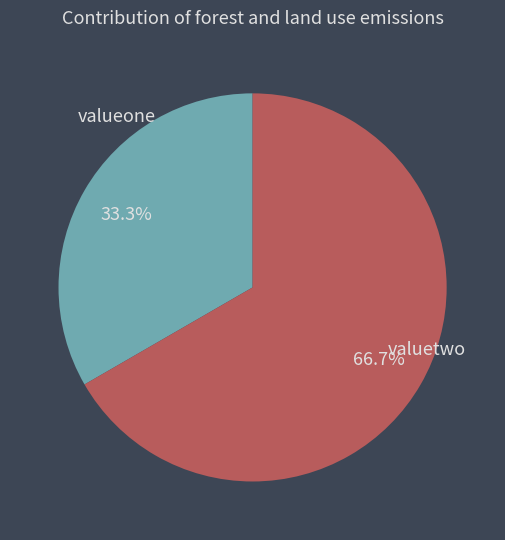

Does valuetwo account for over 50% of the chart?

Yes